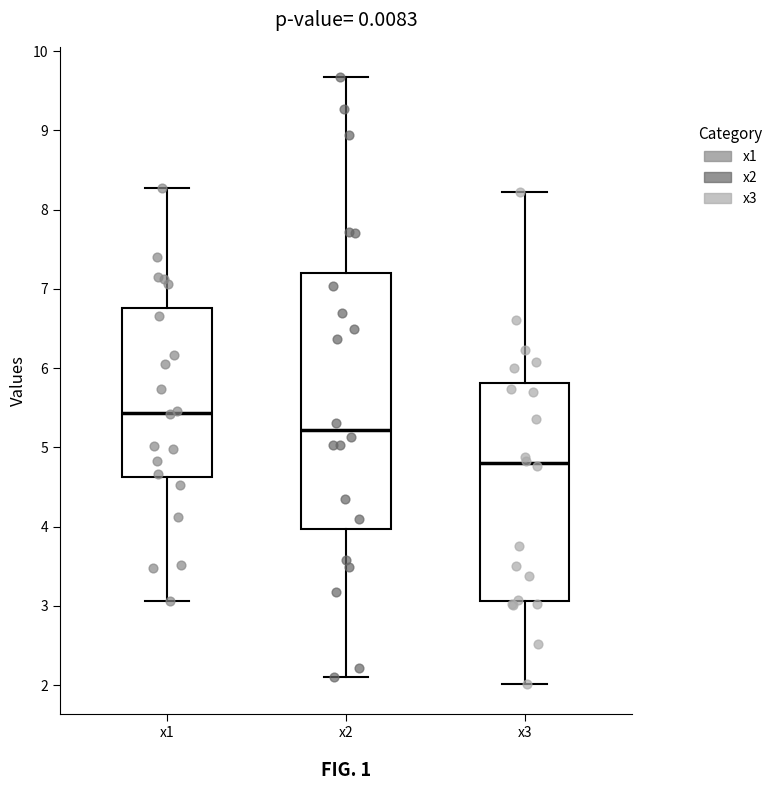

Reading left to right, read every box against the y-axis: the position of its median line, the range the box covers, and the ends of its whiskers. The values are not printed on the chart, so give them approximately, as read against the axis.

x1: median 5.4, box 4.6 to 6.8, whiskers 3.1 to 8.3
x2: median 5.2, box 4.0 to 7.2, whiskers 2.1 to 9.7
x3: median 4.8, box 3.1 to 5.8, whiskers 2.0 to 8.2